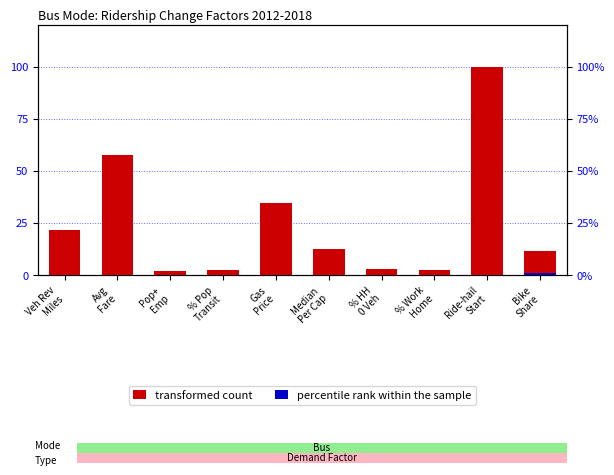

Rank the series by their maximum value, from lowest to highest.

percentile rank within the sample, transformed count